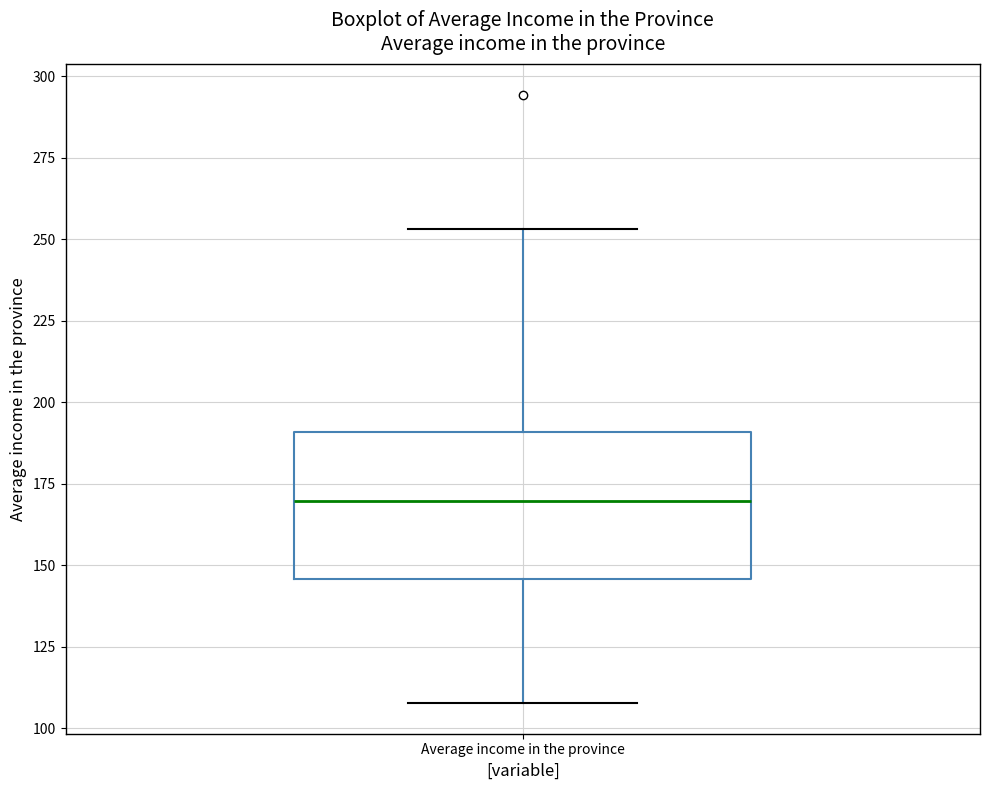

Where is the upper edge of the box for Average income in the province on the y-axis? The values are not printed on the chart, so give them approximately, as read against the axis.

190